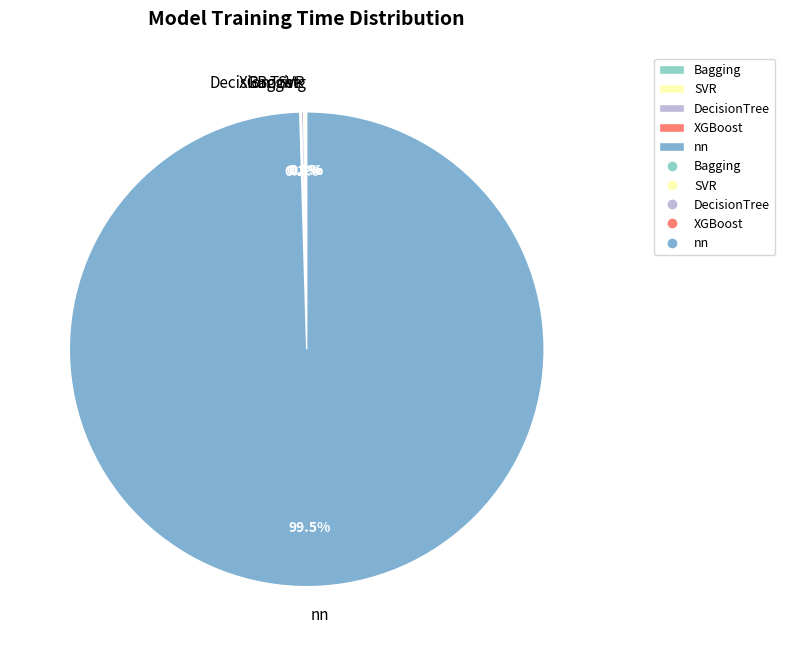

What is the majority slice?

nn